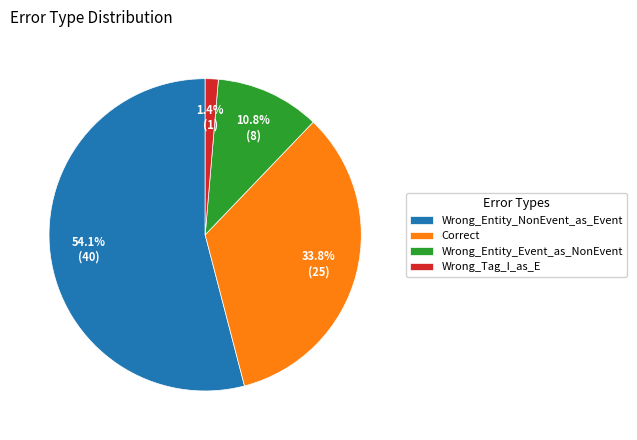

Is it true that Correct is 34% of the pie?

True